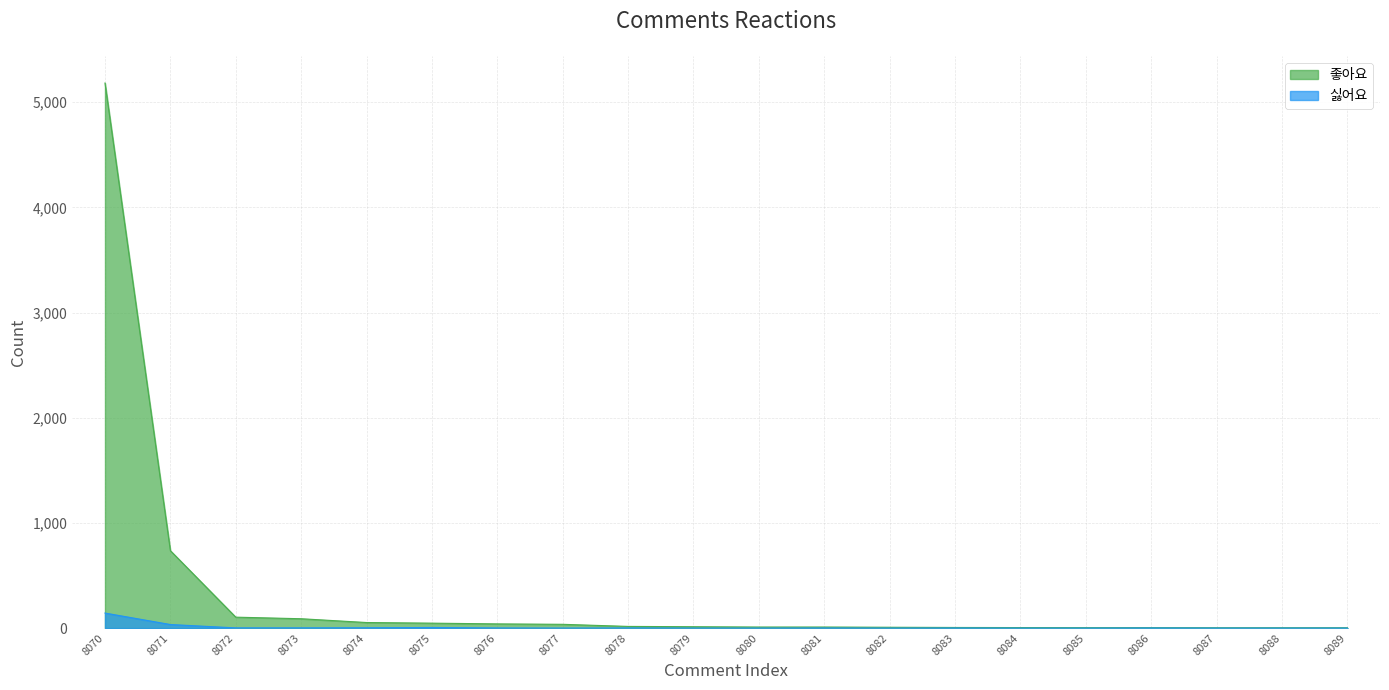

Where is 좋아요 nearest to the value 2592?

8071